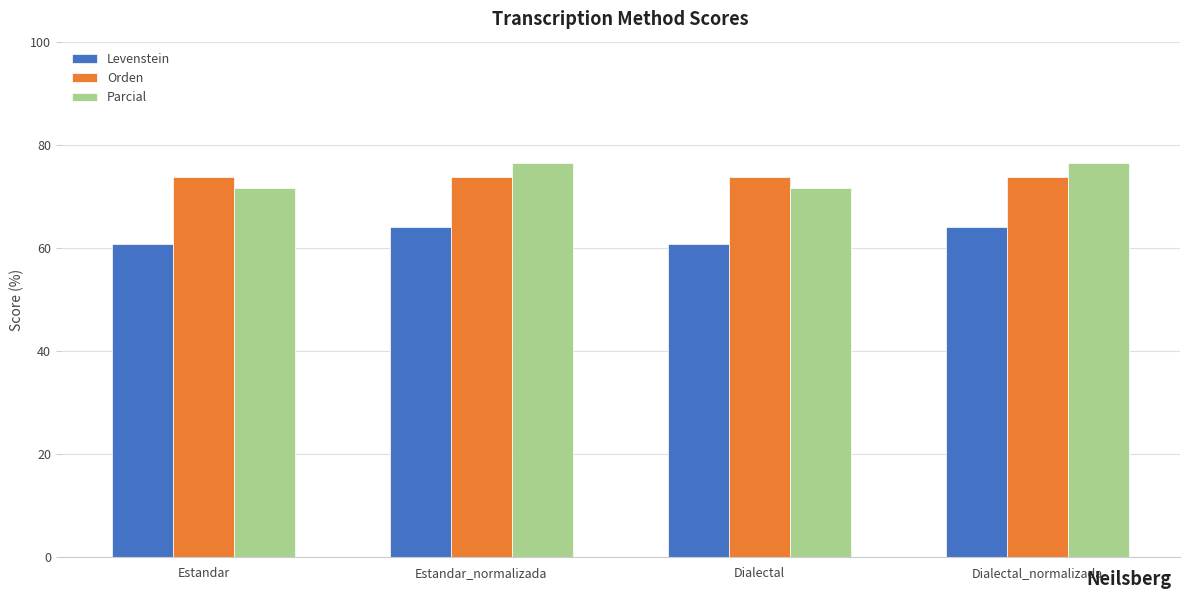

How many data points does each series have?

4